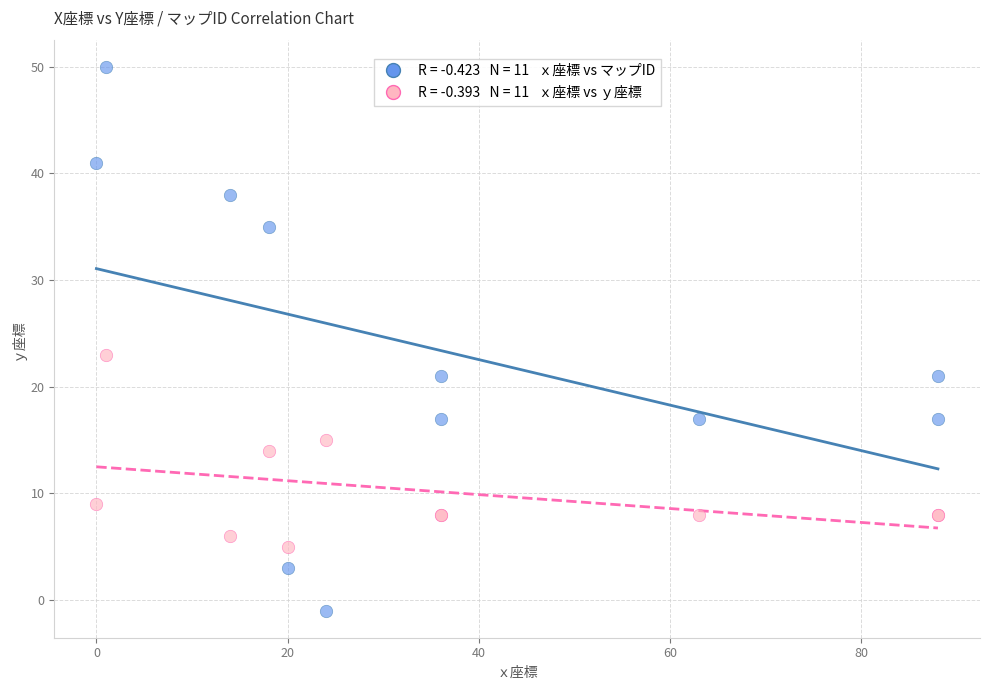

Across all series, what Y value is closest to 24?

23